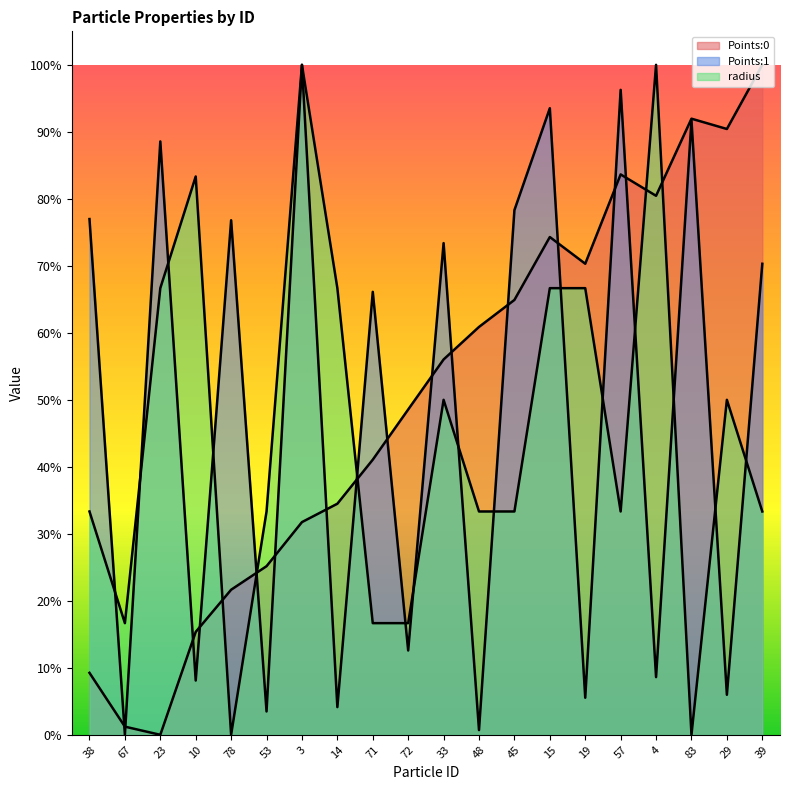

What is the sum of all Points:1 values?

9.6